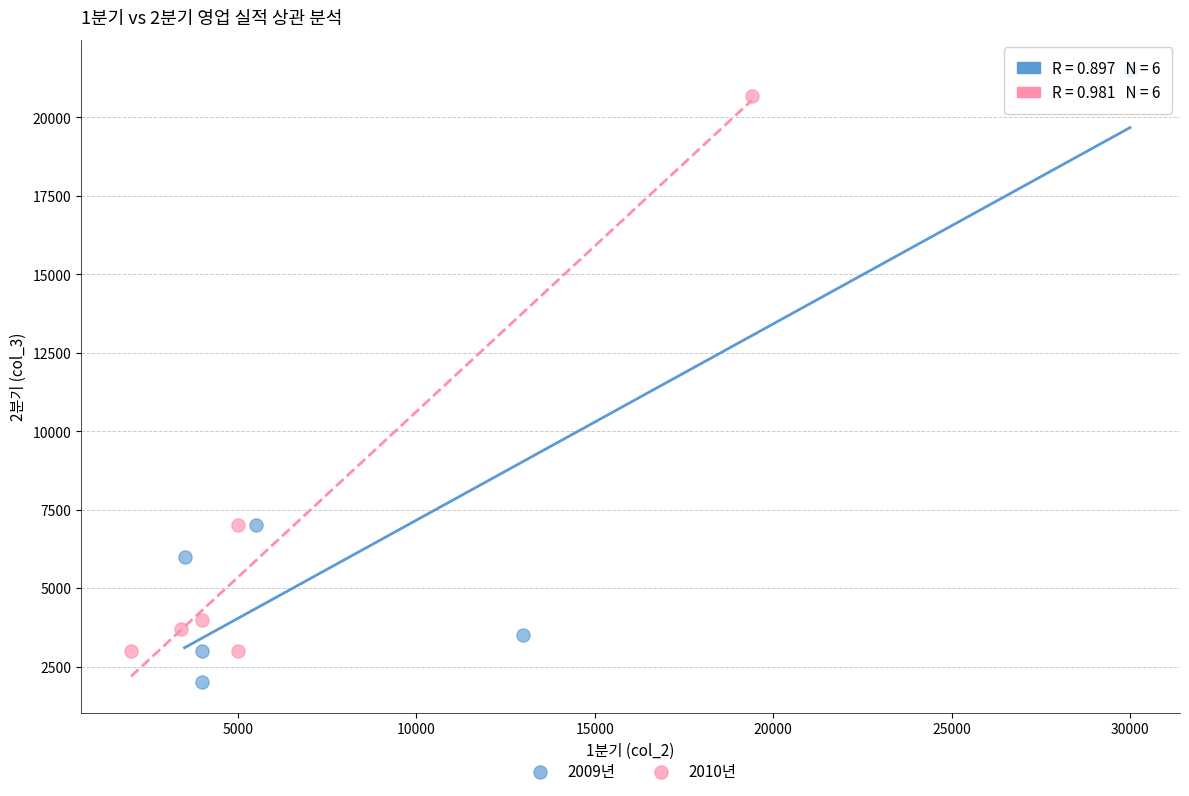

Which series has the largest Y range (max minus min)?

2009년